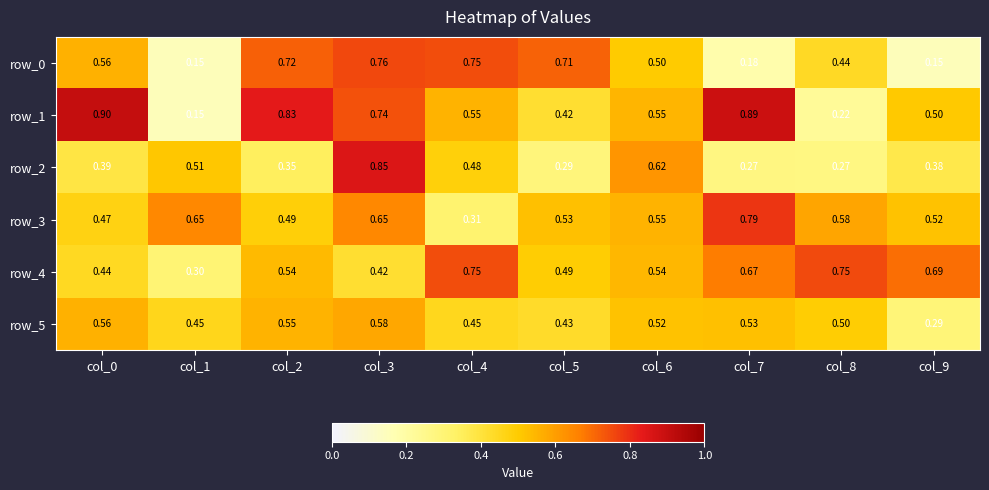

Is the value of row_3 at col_6 greater than the value of row_1 at col_0?

No